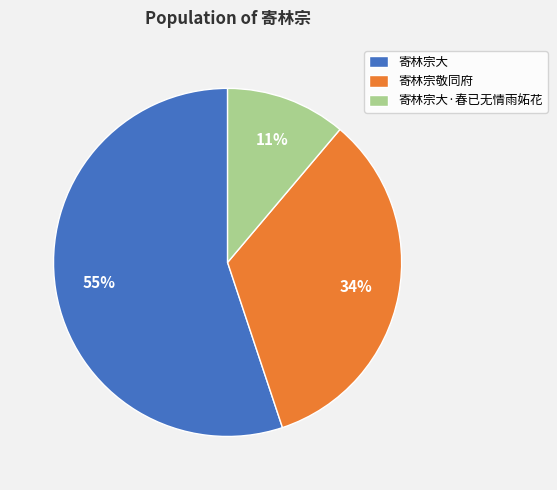

Do 寄林宗大·春已无情雨妬花 and 寄林宗大 together represent more than half of the pie?

Yes